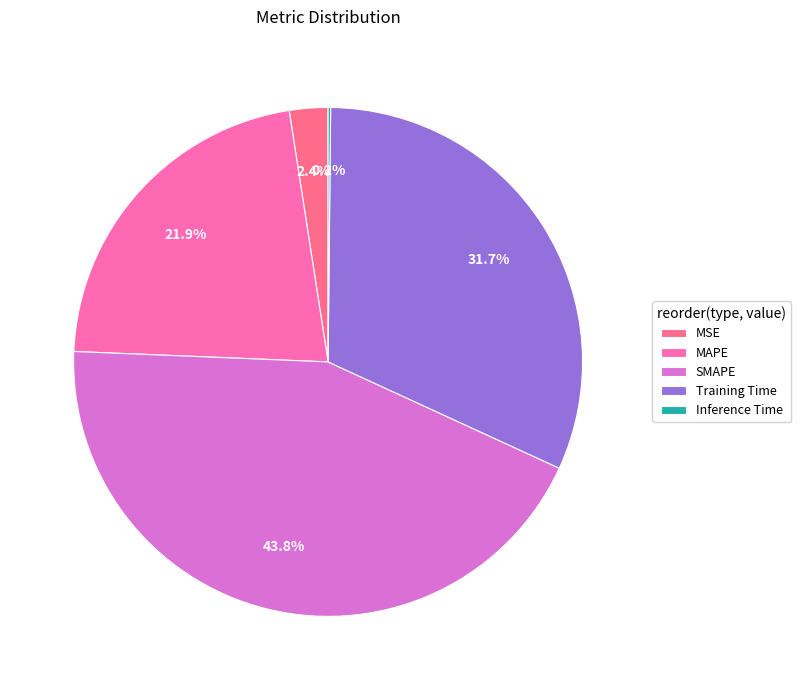

True or false: MAPE accounts for 12% of the total.

False